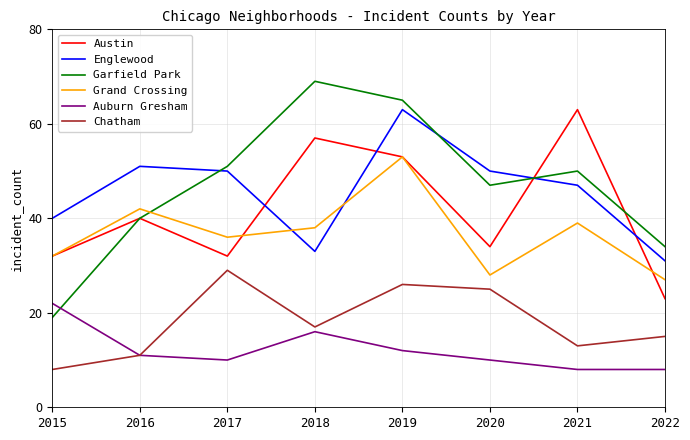

True or false: Grand Crossing and Auburn Gresham intersect in this chart.

False